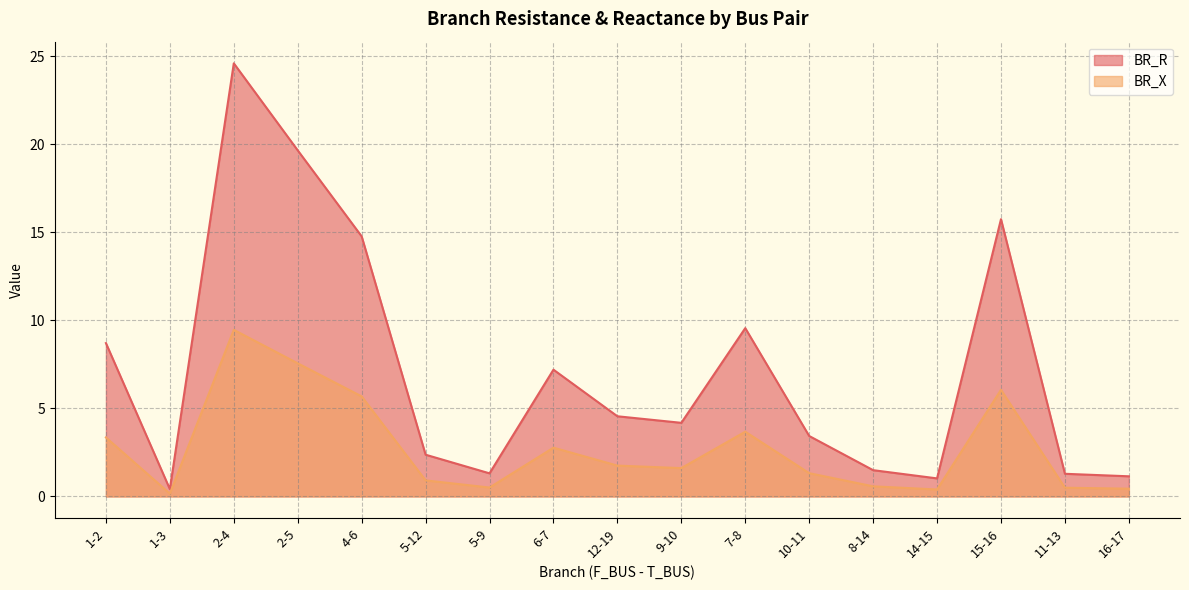

Count the number of data series in this chart.

2